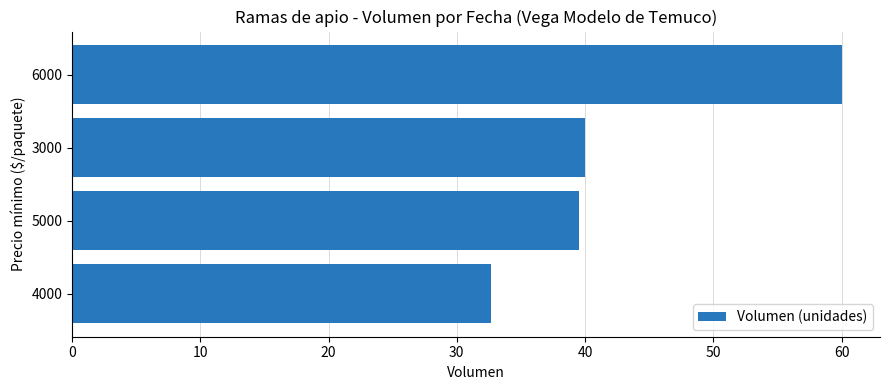

How many categories are shown in the chart?

4